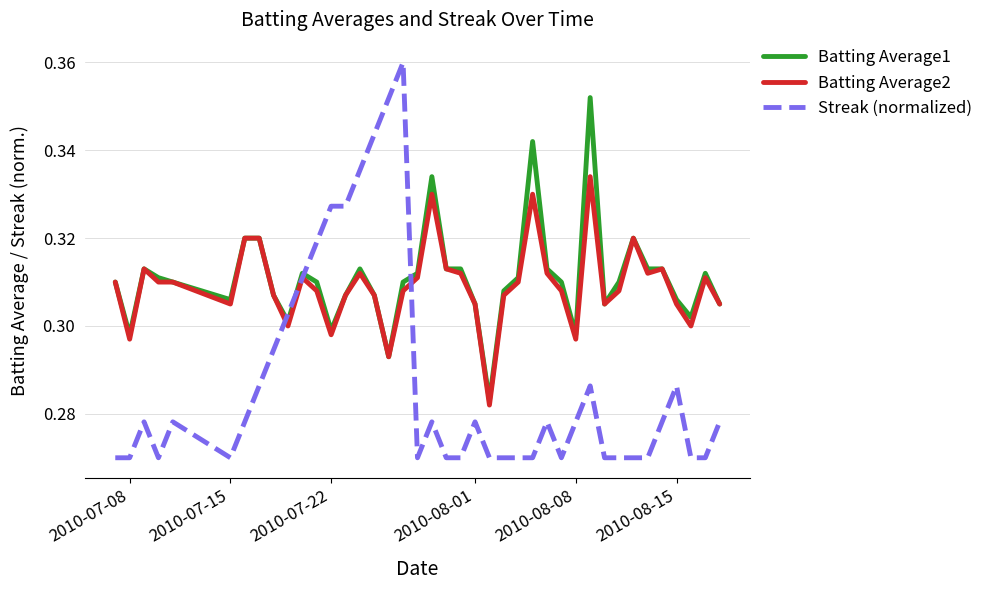

List the series in order of their peak value, lowest first.

Batting Average2, Batting Average1, Streak (normalized)